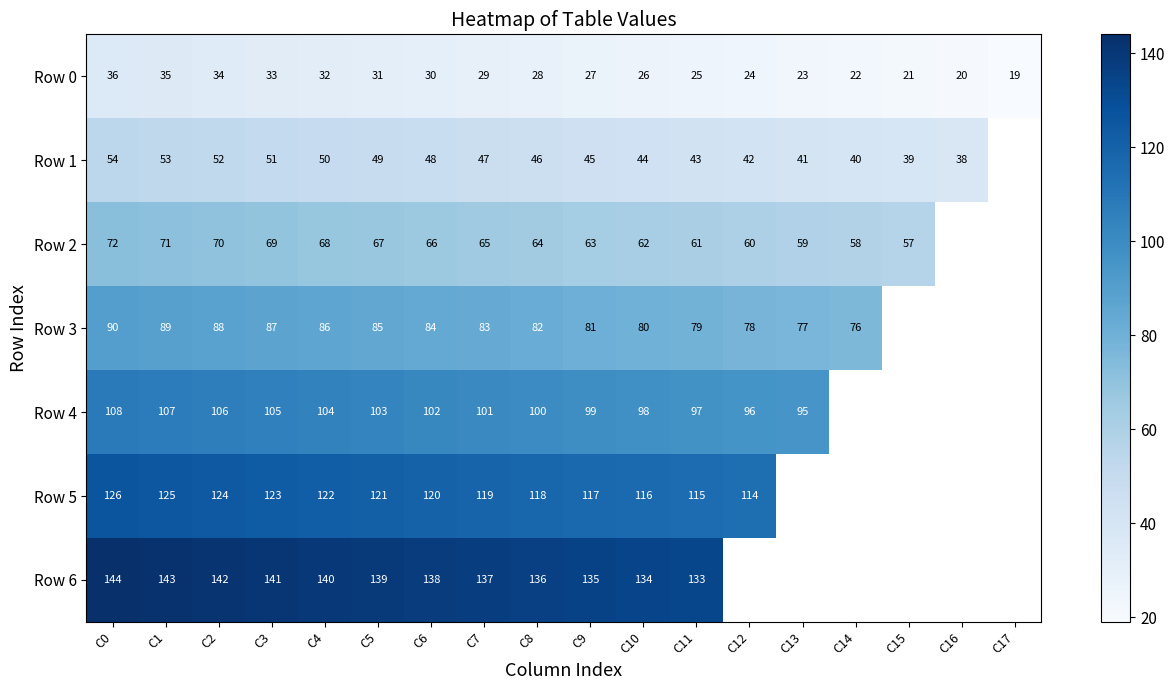

True or false: Row 2 has a value of 60 at C12.

True